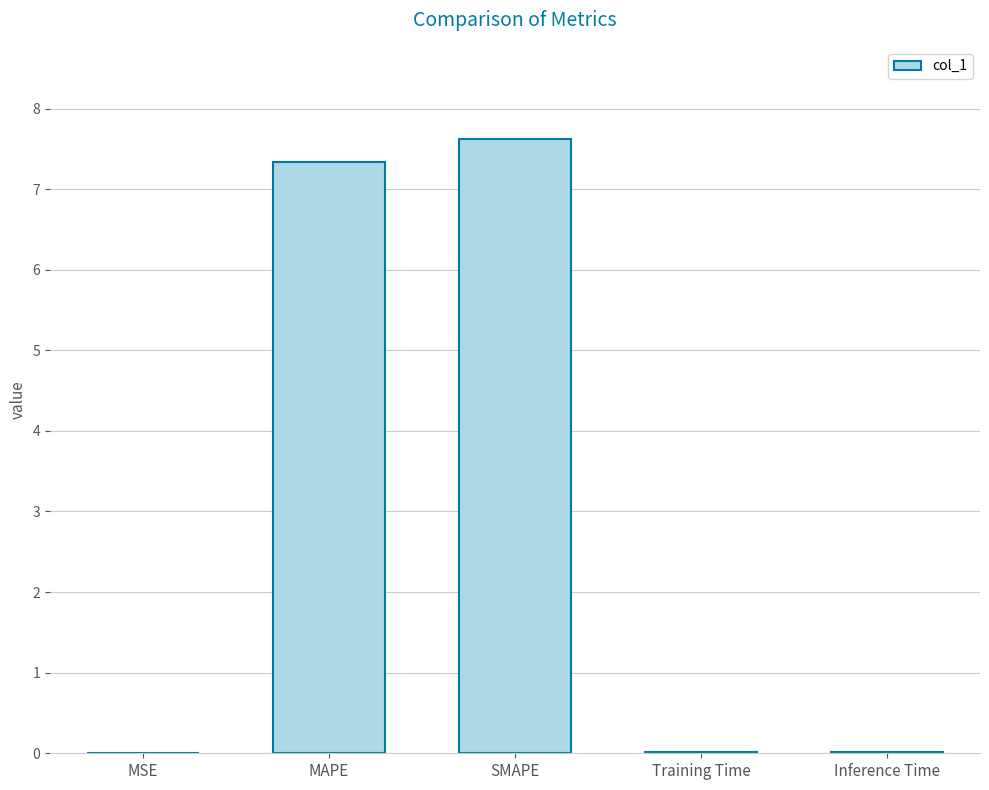

At which category does the chart reach its peak across all series?

SMAPE